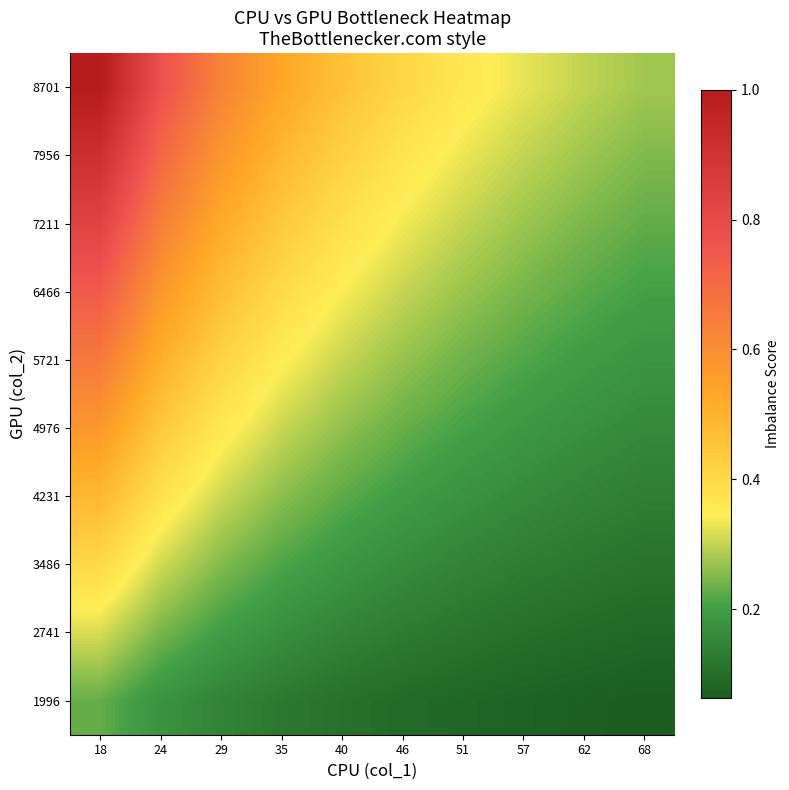

Reading left to right, what are all the values shown in this chart?

1996: 18=0.2	24=0.2	29=0.1	35=0.1	40=0.1	46=0.1	51=0.1	57=0.1	62=0.1	68=0.1
2741: 18=0.3	24=0.2	29=0.2	35=0.2	40=0.1	46=0.1	51=0.1	57=0.1	62=0.1	68=0.1
3486: 18=0.4	24=0.3	29=0.3	35=0.2	40=0.2	46=0.2	51=0.1	57=0.1	62=0.1	68=0.1
4231: 18=0.5	24=0.4	29=0.3	35=0.3	40=0.2	46=0.2	51=0.2	57=0.2	62=0.1	68=0.1
4976: 18=0.6	24=0.4	29=0.4	35=0.3	40=0.3	46=0.2	51=0.2	57=0.2	62=0.2	68=0.2
5721: 18=0.7	24=0.5	29=0.4	35=0.3	40=0.3	46=0.3	51=0.2	57=0.2	62=0.2	68=0.2
6466: 18=0.7	24=0.6	29=0.5	35=0.4	40=0.3	46=0.3	51=0.3	57=0.2	62=0.2	68=0.2
7211: 18=0.8	24=0.6	29=0.5	35=0.4	40=0.4	46=0.3	51=0.3	57=0.3	62=0.2	68=0.2
7956: 18=0.9	24=0.7	29=0.6	35=0.5	40=0.4	46=0.4	51=0.3	57=0.3	62=0.3	68=0.3
8701: 18=1.0	24=0.8	29=0.6	35=0.5	40=0.5	46=0.4	51=0.4	57=0.3	62=0.3	68=0.3